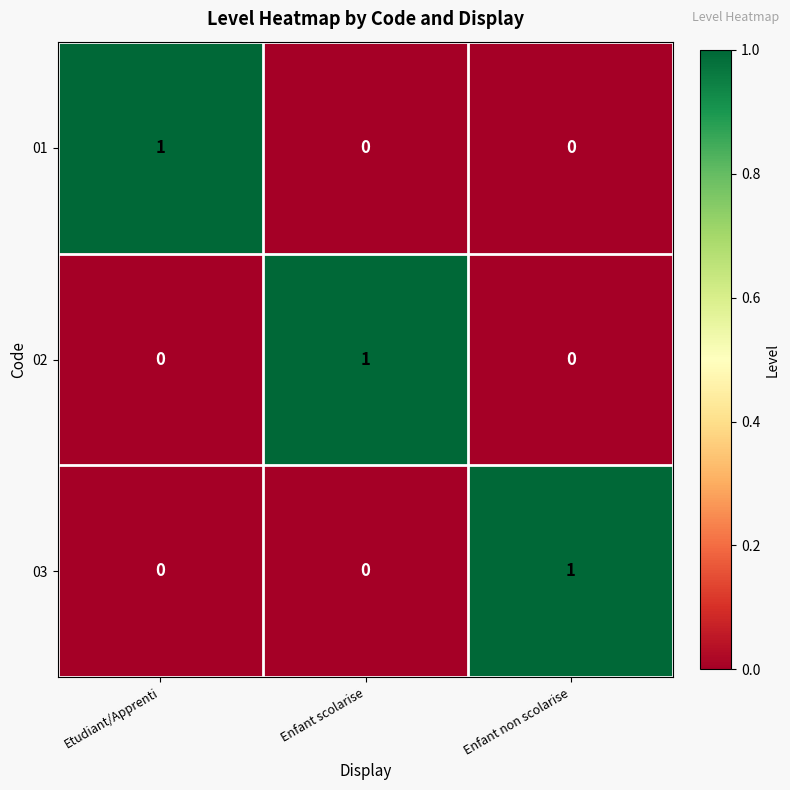

The 03 series shows 1 at Enfant non scolarise. True or false?

True